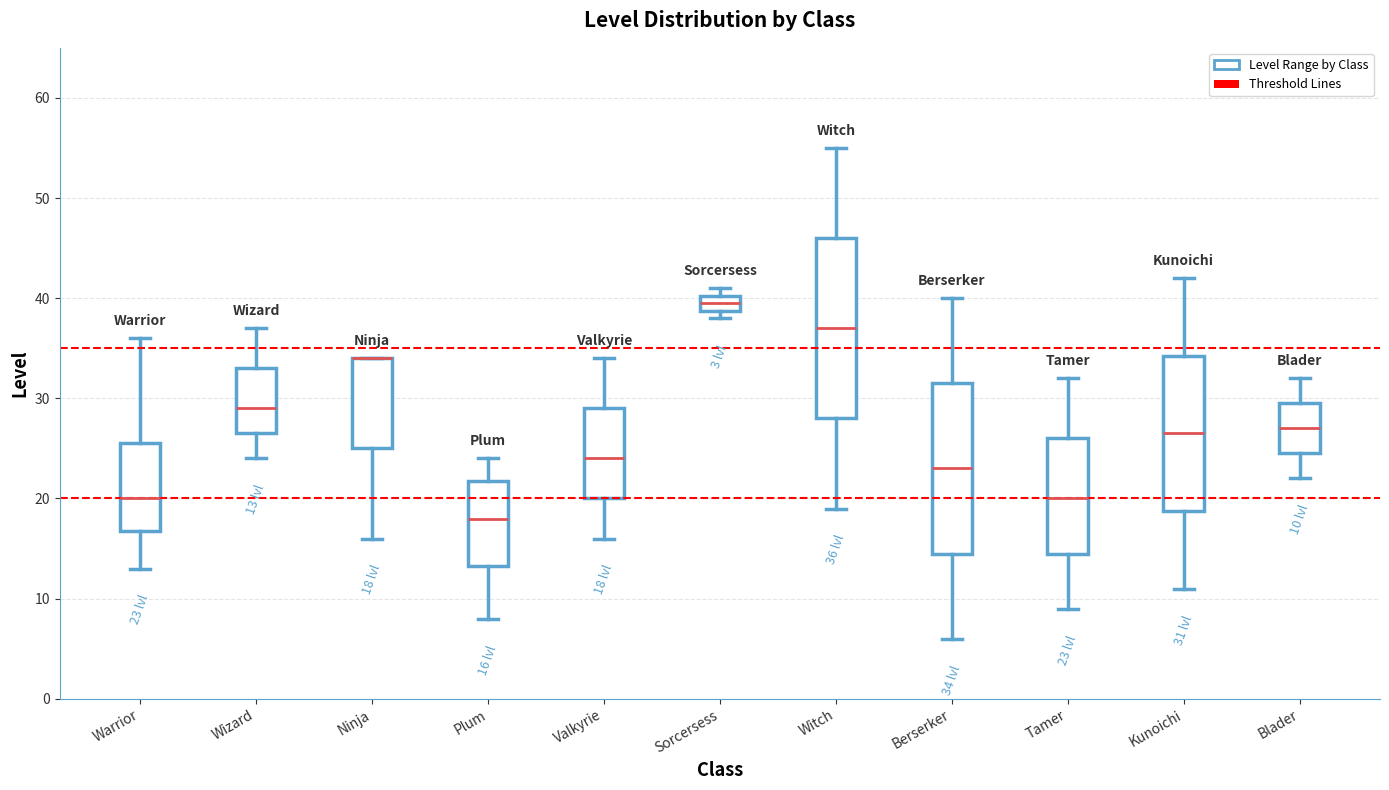

Comparing the boxes themselves (not the whiskers), which one is the tallest?

Witch